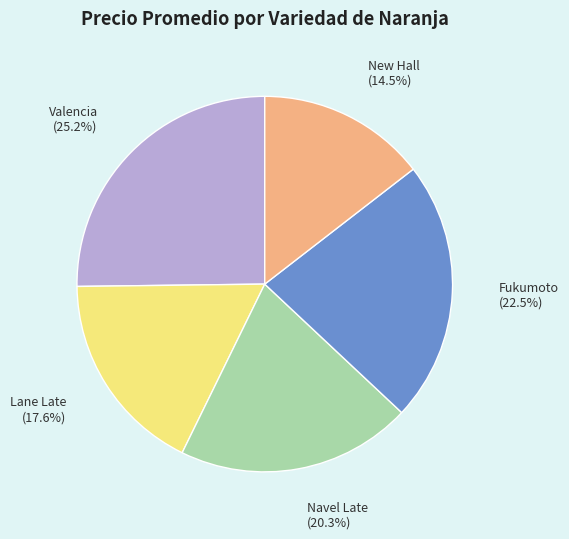

Is there any slice that represents more than half of the pie?

No